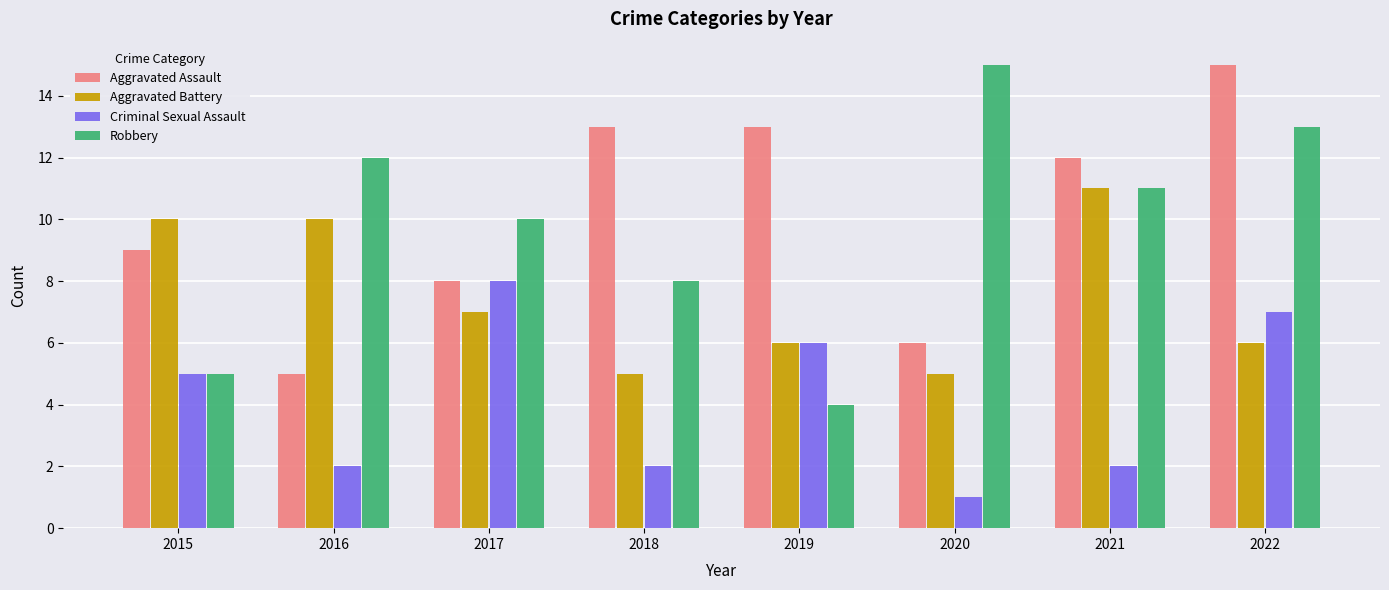

Which category has the lowest value across all series?

2020